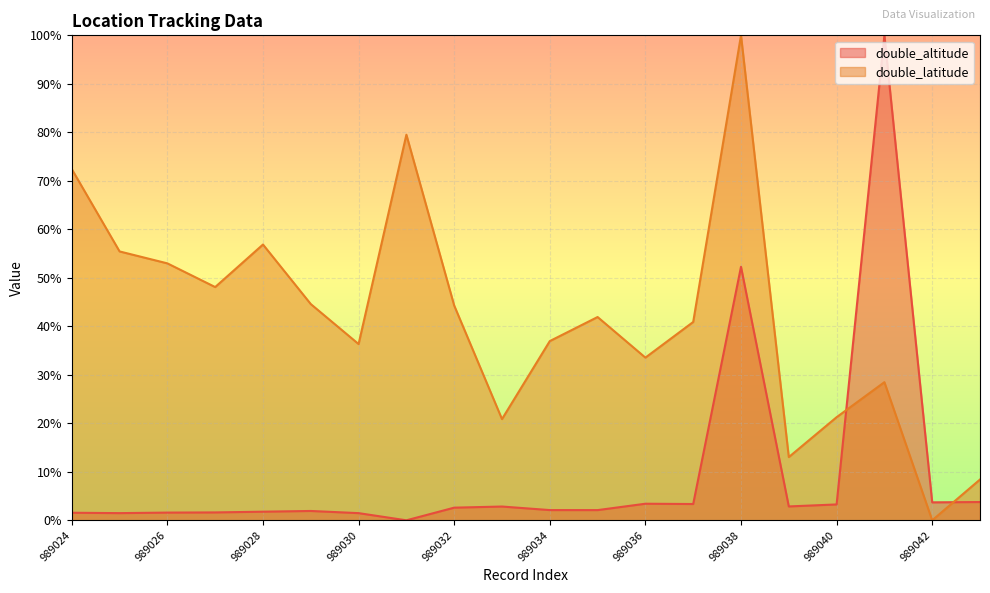

Reading left to right, list all the values displayed in this chart.

double_altitude: 989024=1.6	989025=1.5	989026=1.6	989027=1.6	989028=1.8	989029=1.9	989030=1.5	989031=0.0	989032=2.6	989033=2.8	989034=2.1	989035=2.1	989036=3.4	989037=3.4	989038=52.3	989039=2.9	989040=3.3	989041=100.0	989042=3.7	989043=3.8
double_latitude: 989024=72.4	989025=55.4	989026=53.0	989027=48.1	989028=56.9	989029=44.6	989030=36.3	989031=79.5	989032=44.3	989033=20.9	989034=37.0	989035=41.9	989036=33.5	989037=40.9	989038=100.0	989039=13.0	989040=21.3	989041=28.5	989042=0.0	989043=8.4